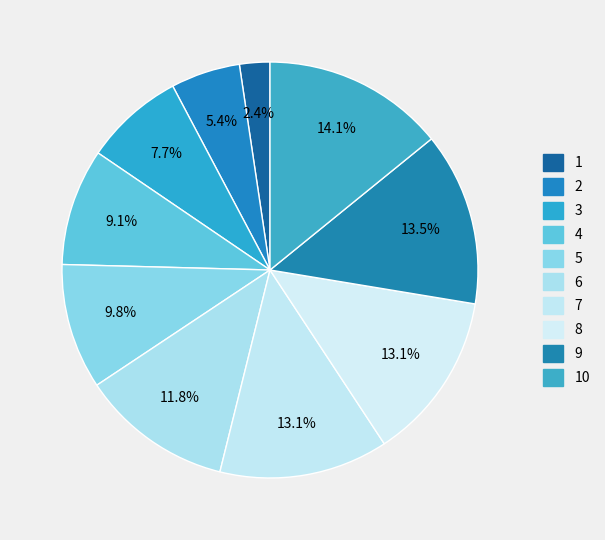

How many segments does this pie chart have?

10